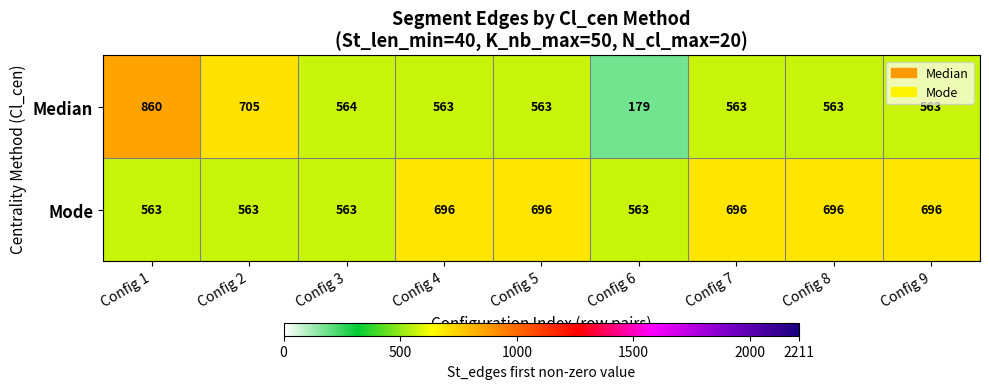

Reading left to right, list all the values displayed in this chart.

Median: 860	705	564	563	563	179	563	563	563
Mode: 563	563	563	696	696	563	696	696	696